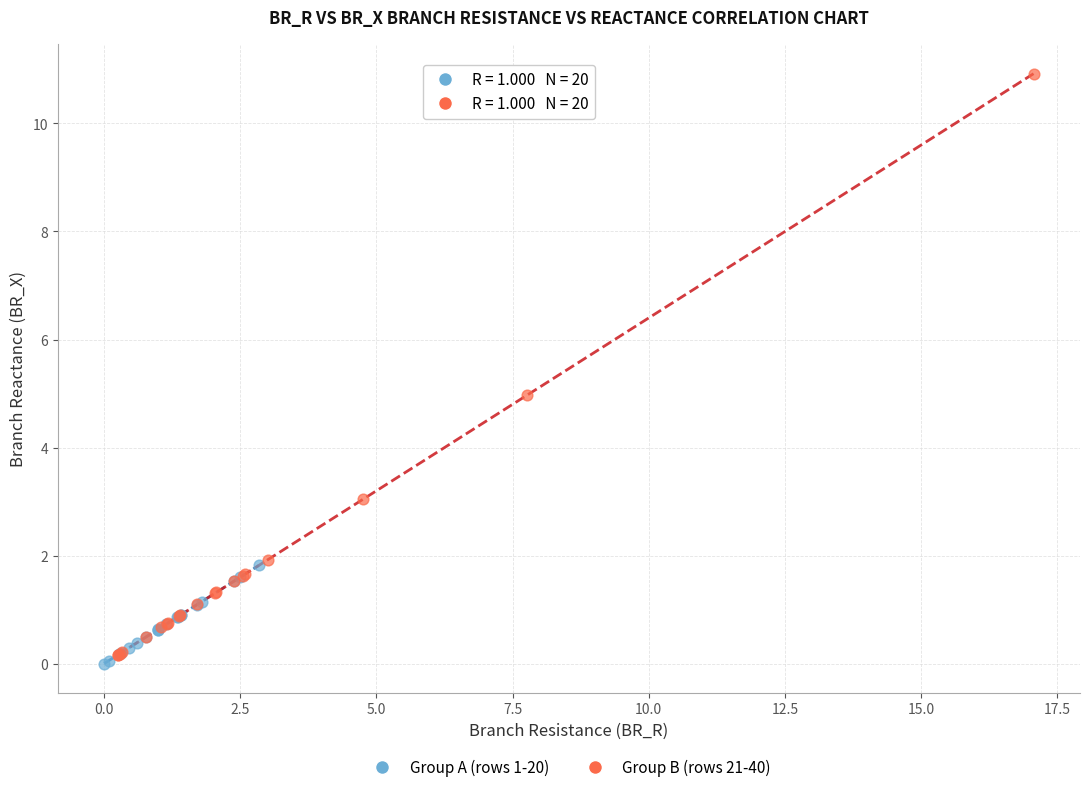

Which series has the largest Y range (max minus min)?

Group B (rows 21-40)